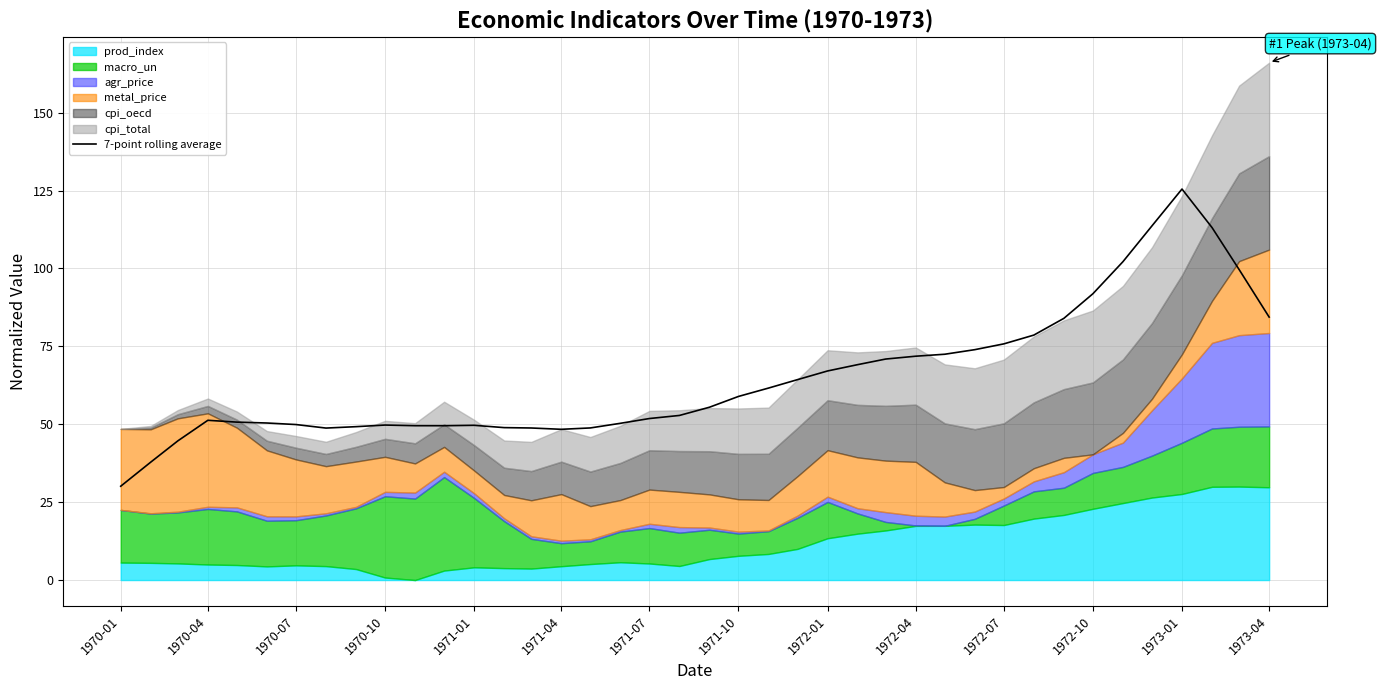

What is the difference between the maximum and second lowest values?

87.7